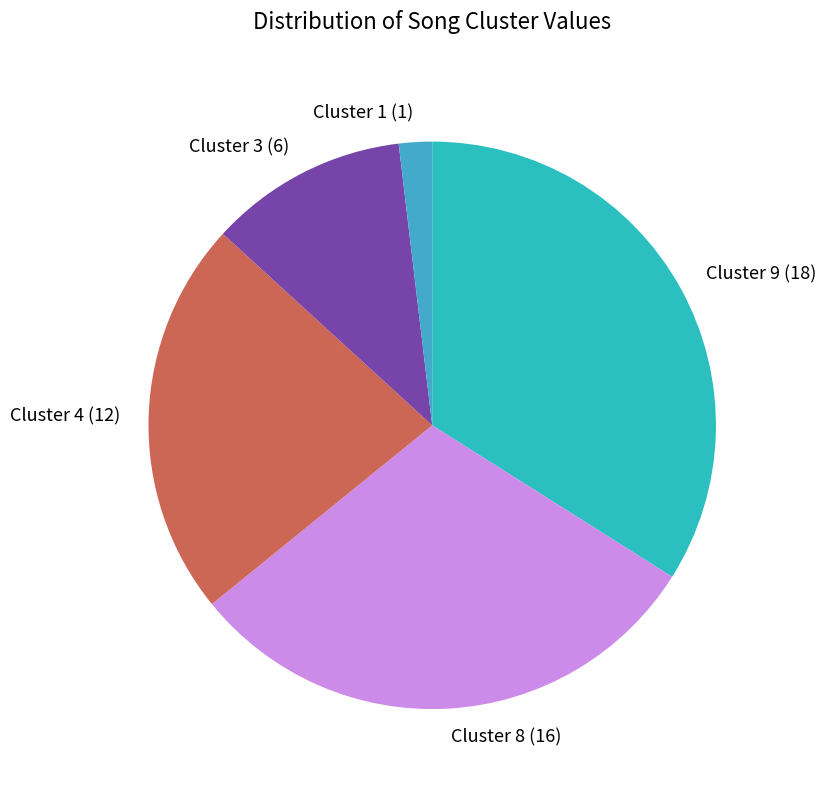

Does Cluster 3 (6) represent more than half of the total?

No